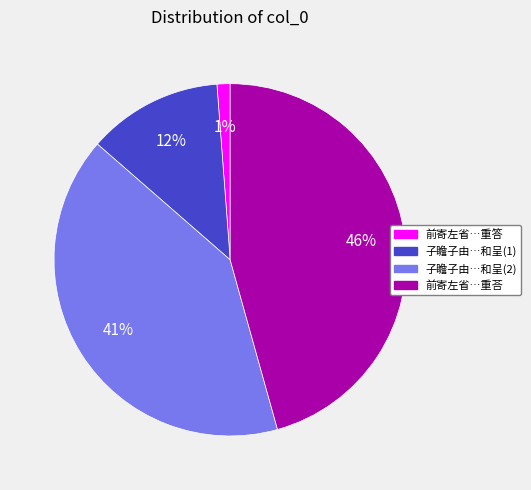

How many segments does this pie chart have?

4